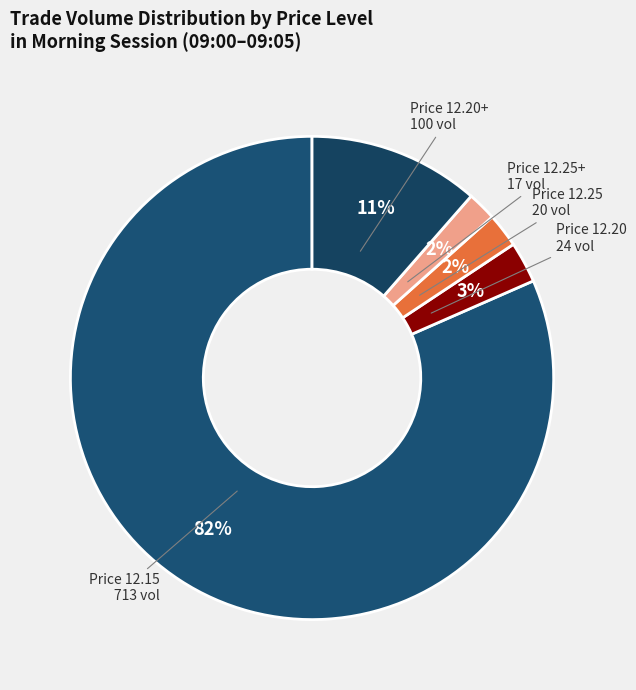

Which category accounts for the majority?

Price 12.15